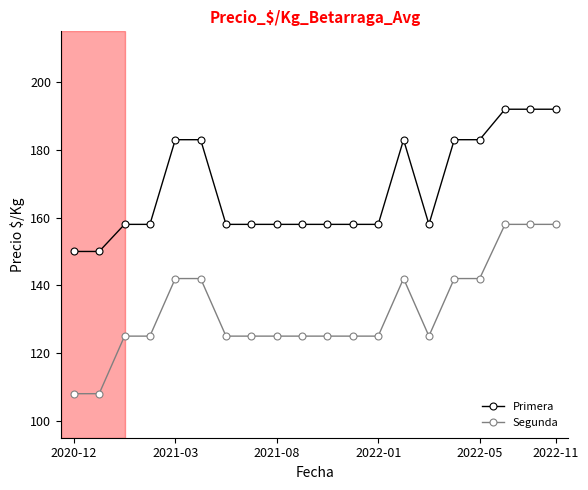

What is the value of the Segunda point at the 3rd from the left?

125